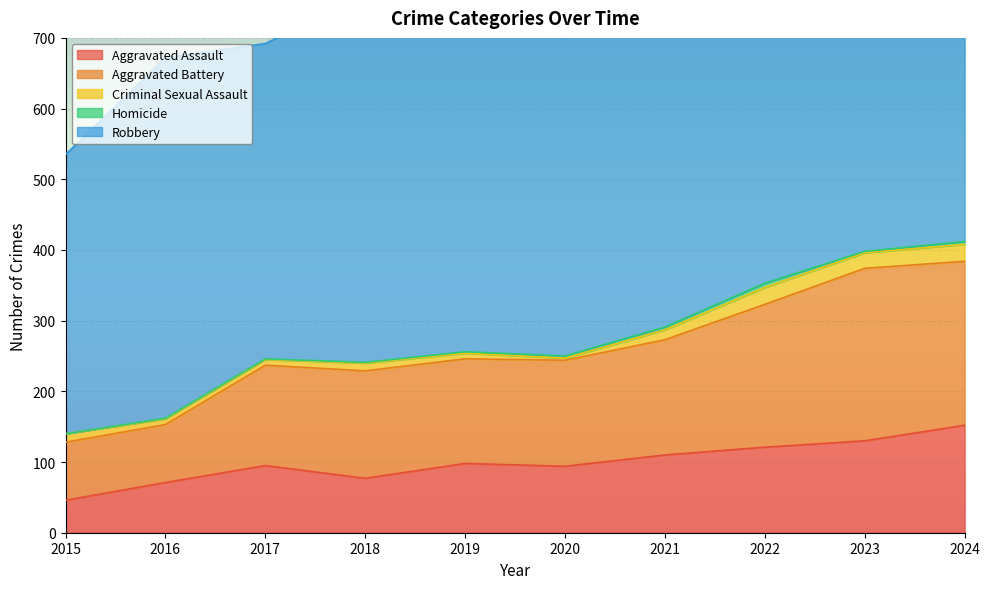

Read the Homicide value at 2023.

2